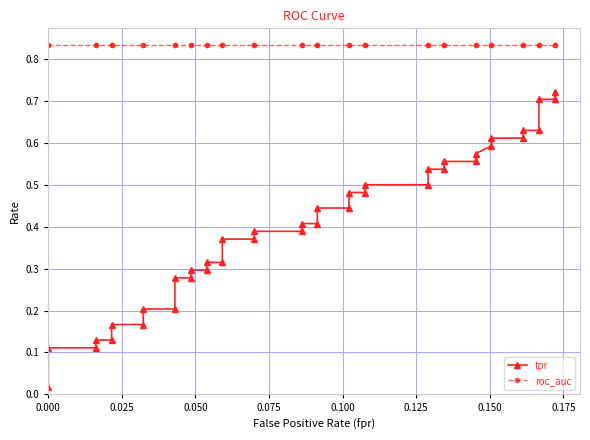

True or false: roc_auc and tpr intersect in this chart.

False